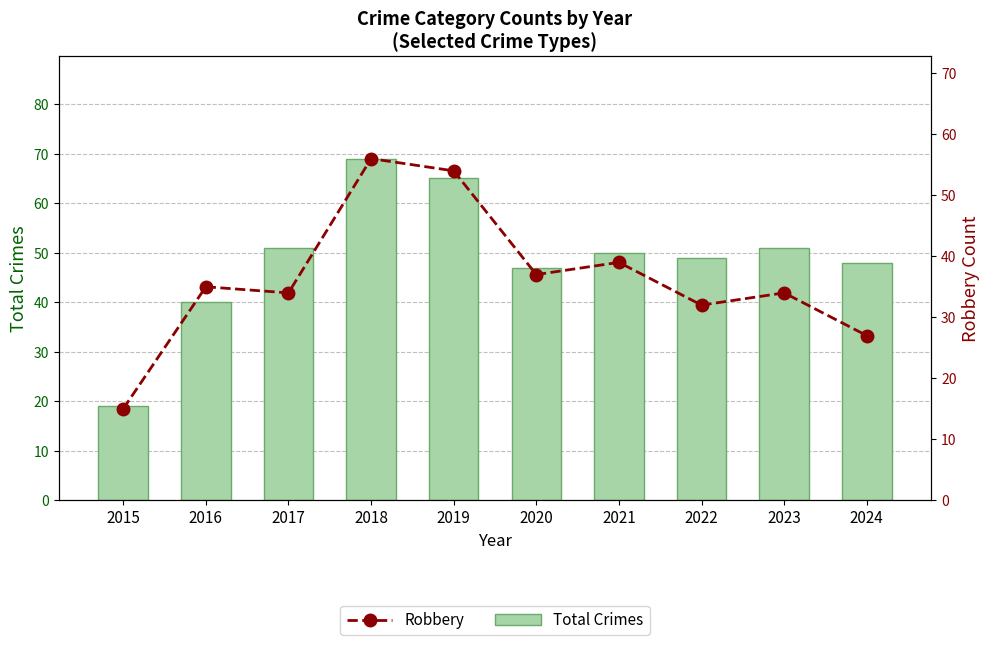

Between 2020 and 2023, which series saw the biggest shift?

Total Crimes